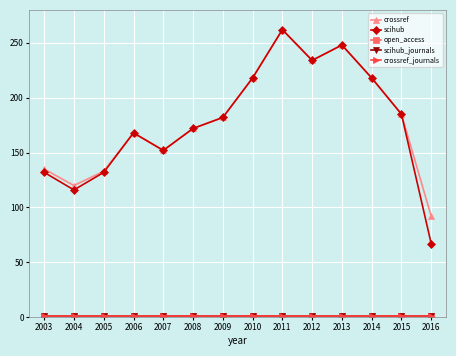

Is this an area chart (filled region under the line)?

No